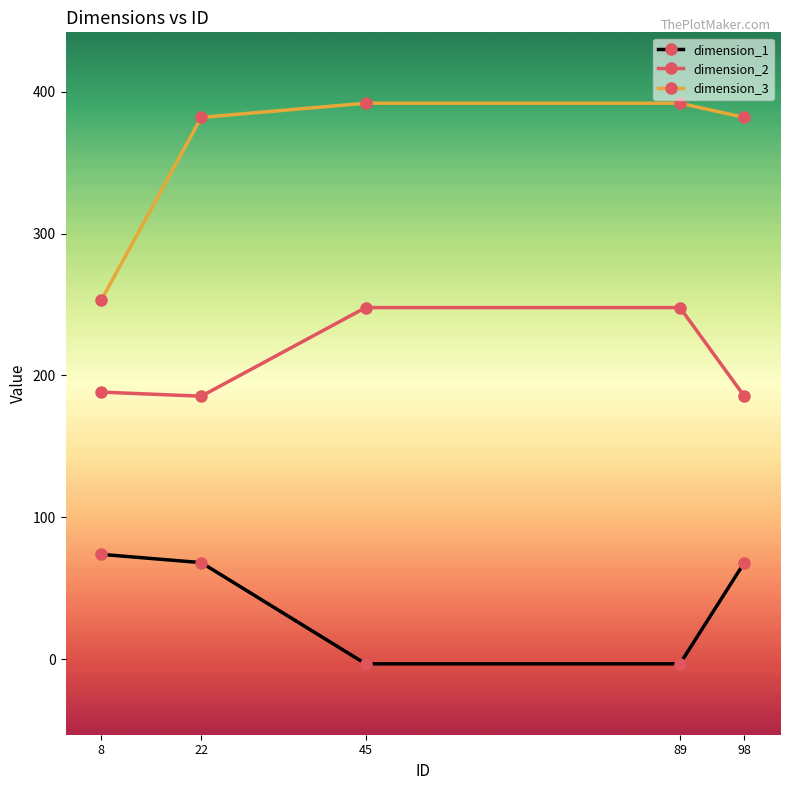

What is the average value of the dimension_2 series?

211.0